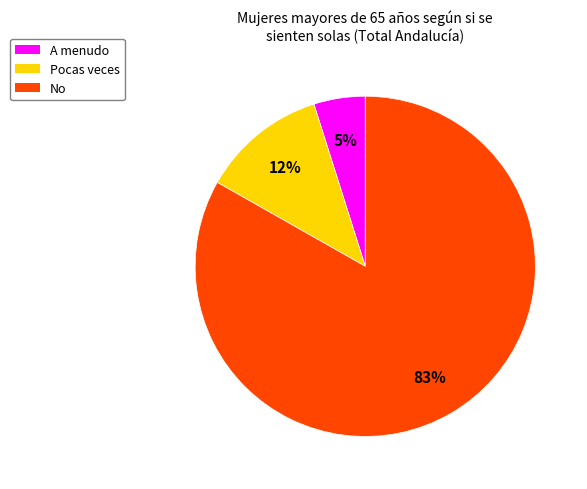

Rank the categories by value from lowest to highest.

A menudo, Pocas veces, No